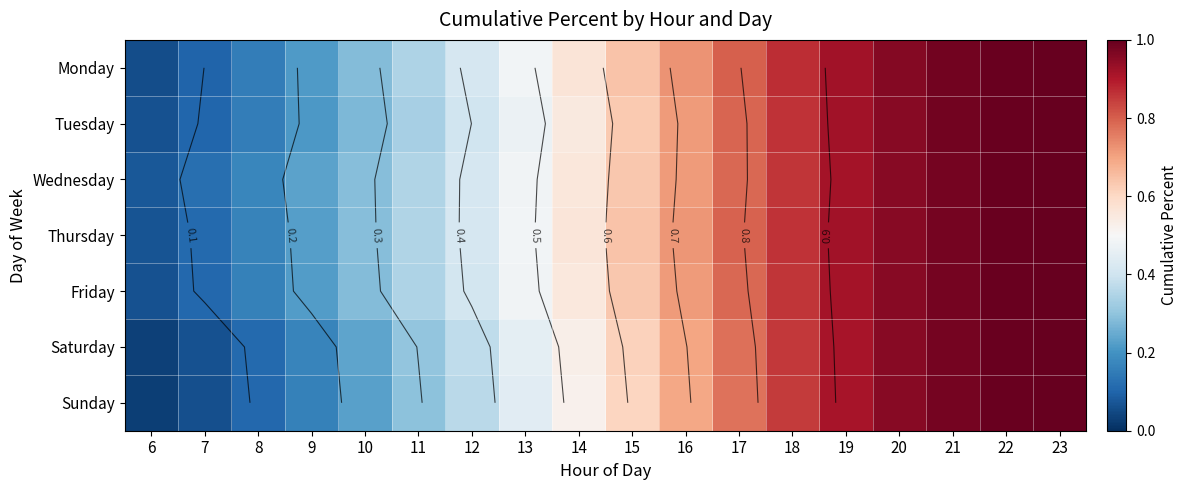

Rank the series by their maximum value, from highest to lowest.

Monday, Tuesday, Wednesday, Thursday, Friday, Saturday, Sunday